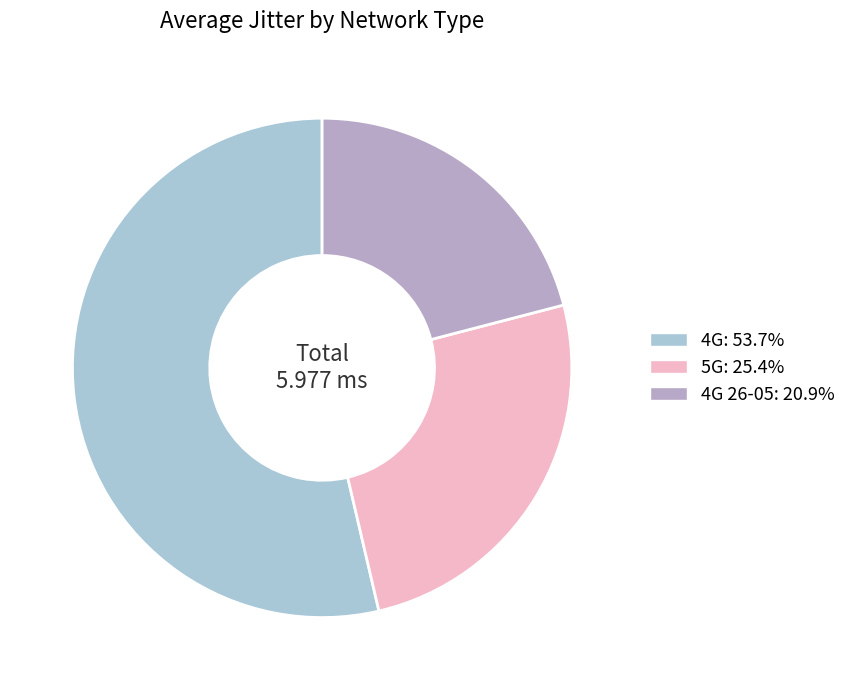

How many slices are in this pie chart?

3